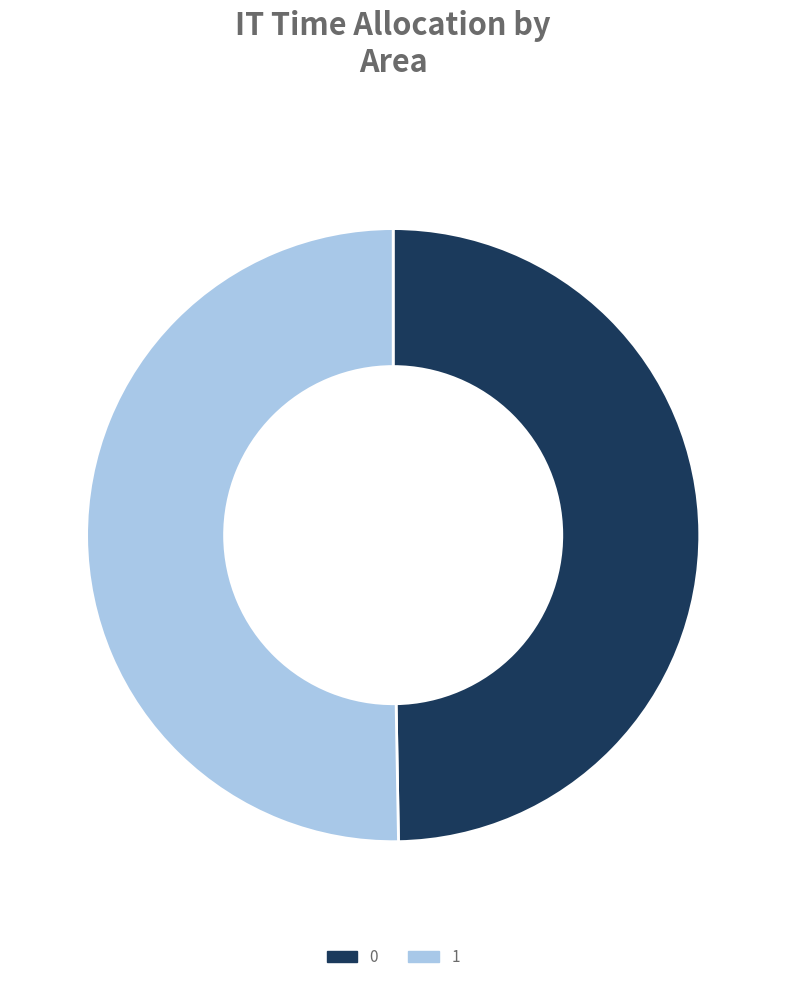

Rank the categories by value from lowest to highest.

0, 1